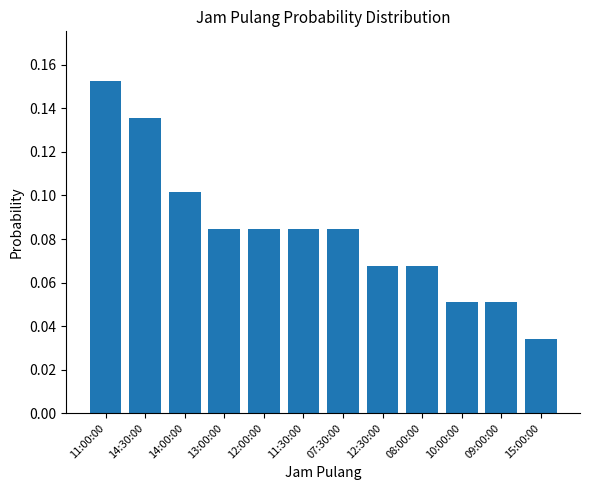

Count the values in the range 0 to 1.

12